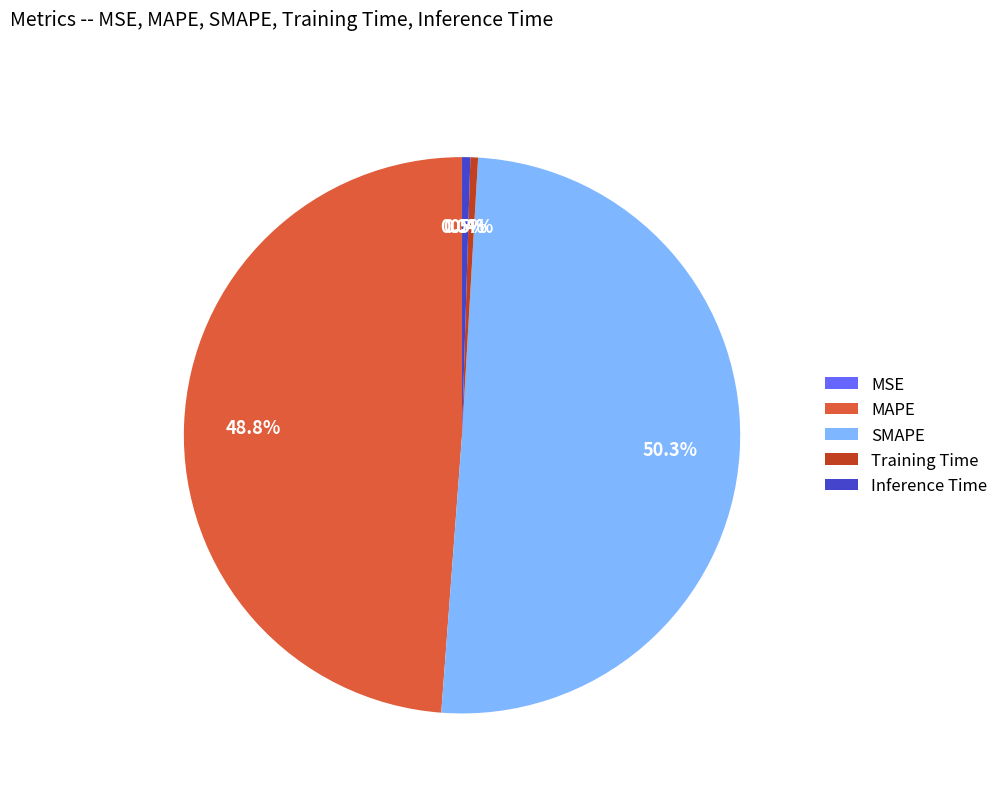

What is the majority slice?

SMAPE